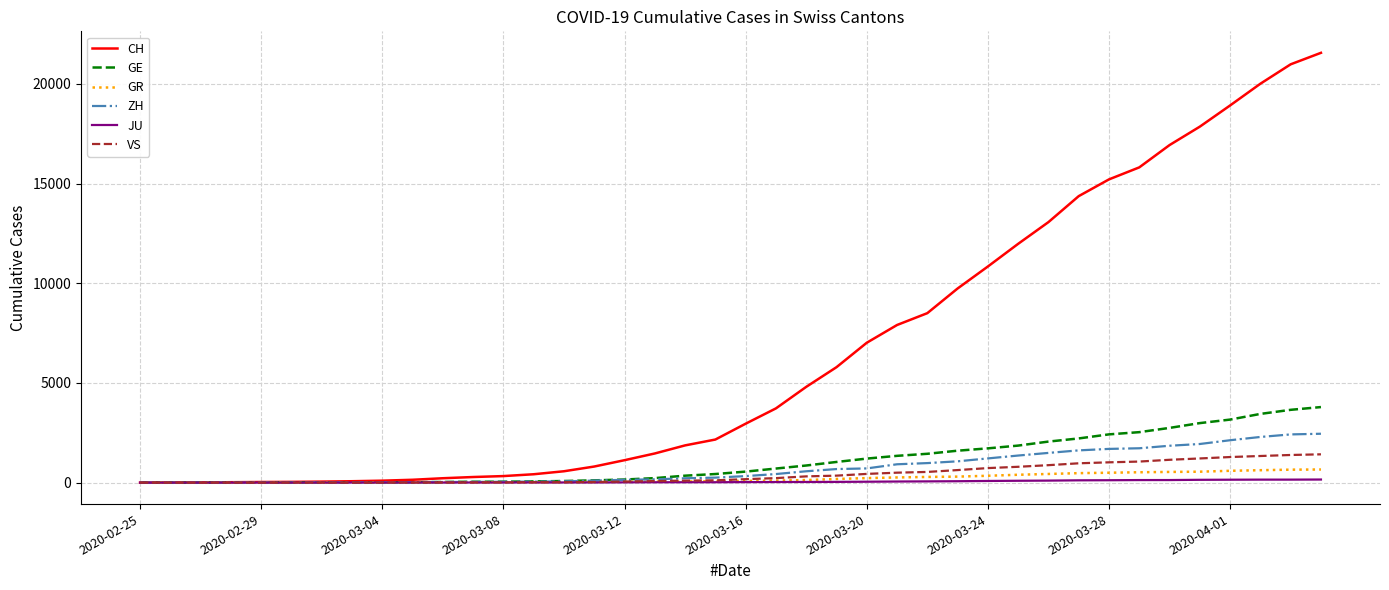

Which series has the largest range (max minus min)?

CH